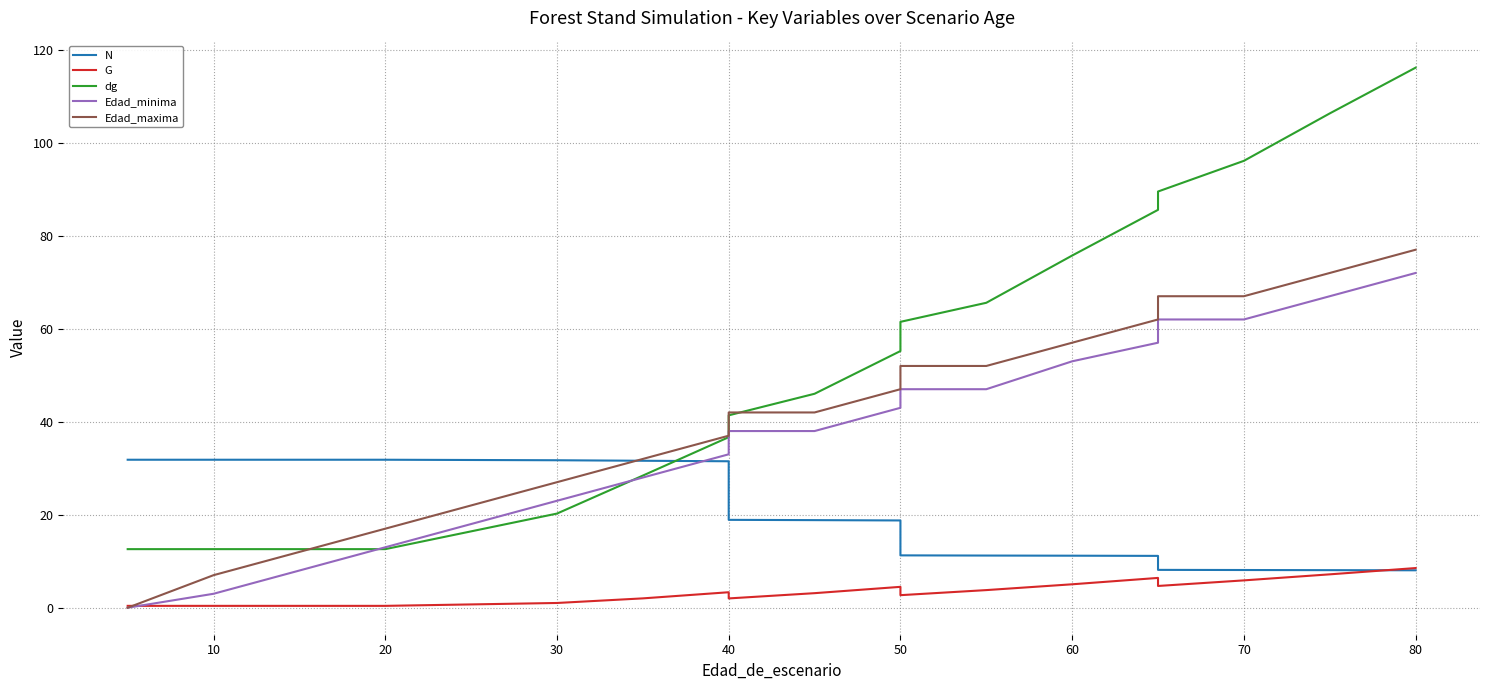

What is the label of the 16th point from the right?

30